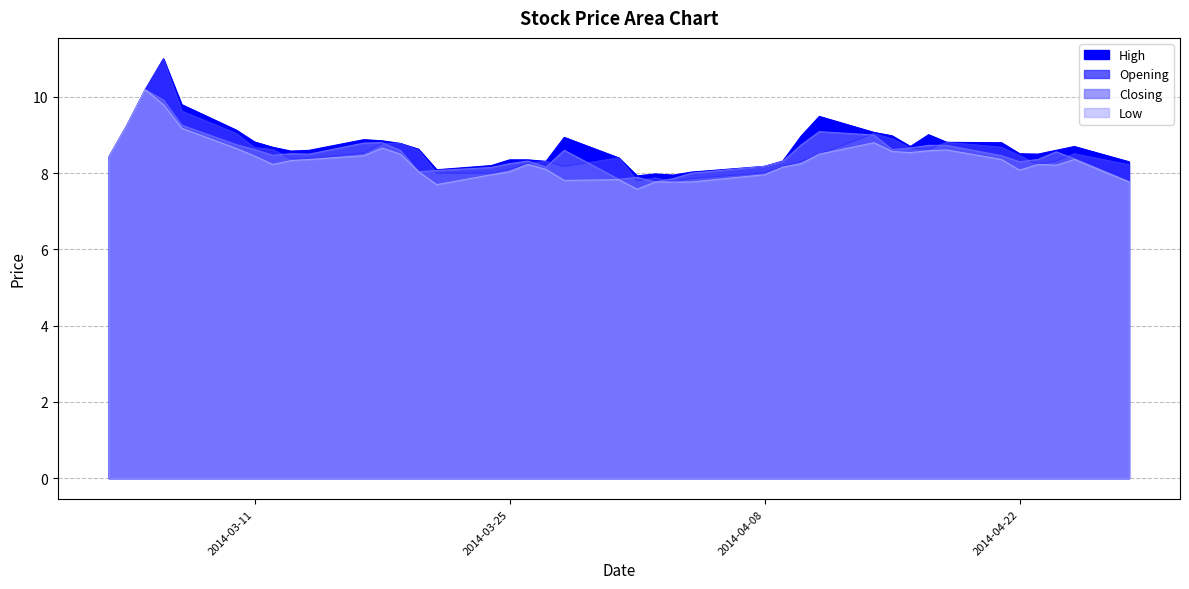

Read the Low value at 2014-04-03.

7.8